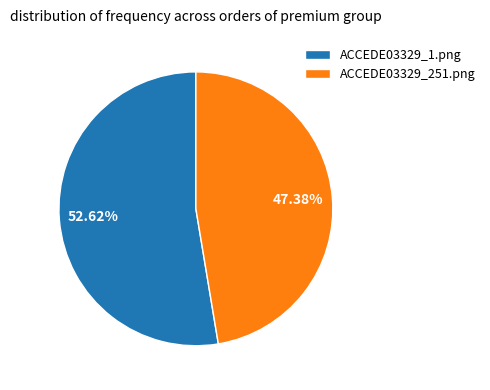

Does ACCEDE03329_1.png represent more than half of the total?

Yes